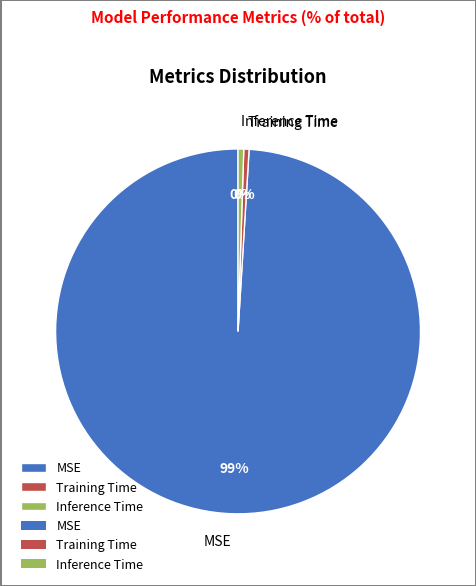

Does any single category account for the majority?

Yes